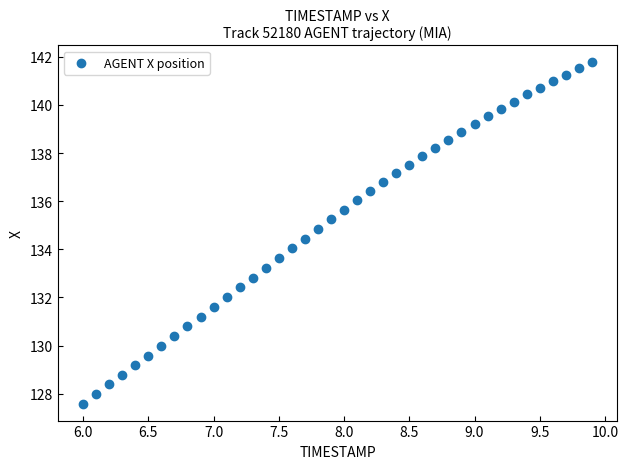

What is the range of Y values (max minus min)?

14.2